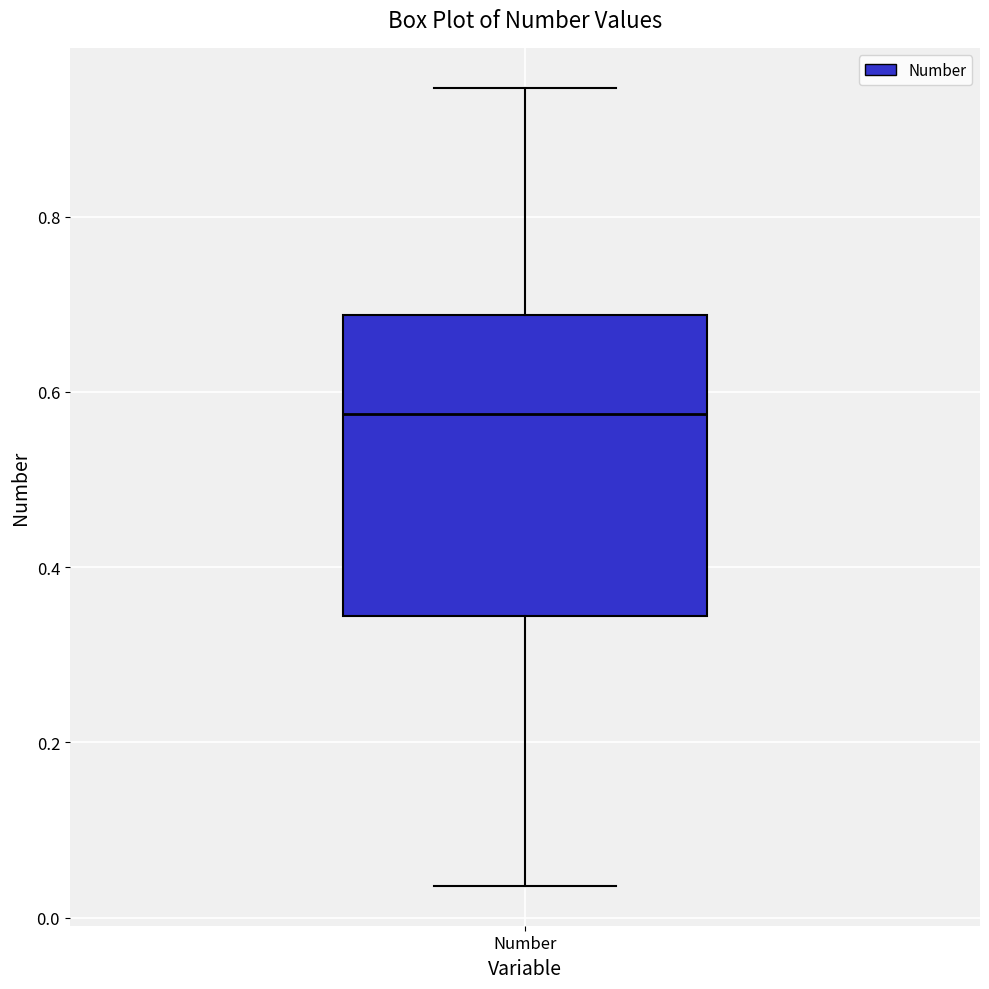

Read this box plot against the y-axis: the position of the median line, the range covered by the box, and the ends of both whiskers. The values are not printed on the chart, so give them approximately, as read against the axis.

median 0.58, box 0.34 to 0.68, whiskers 0.04 to 0.94